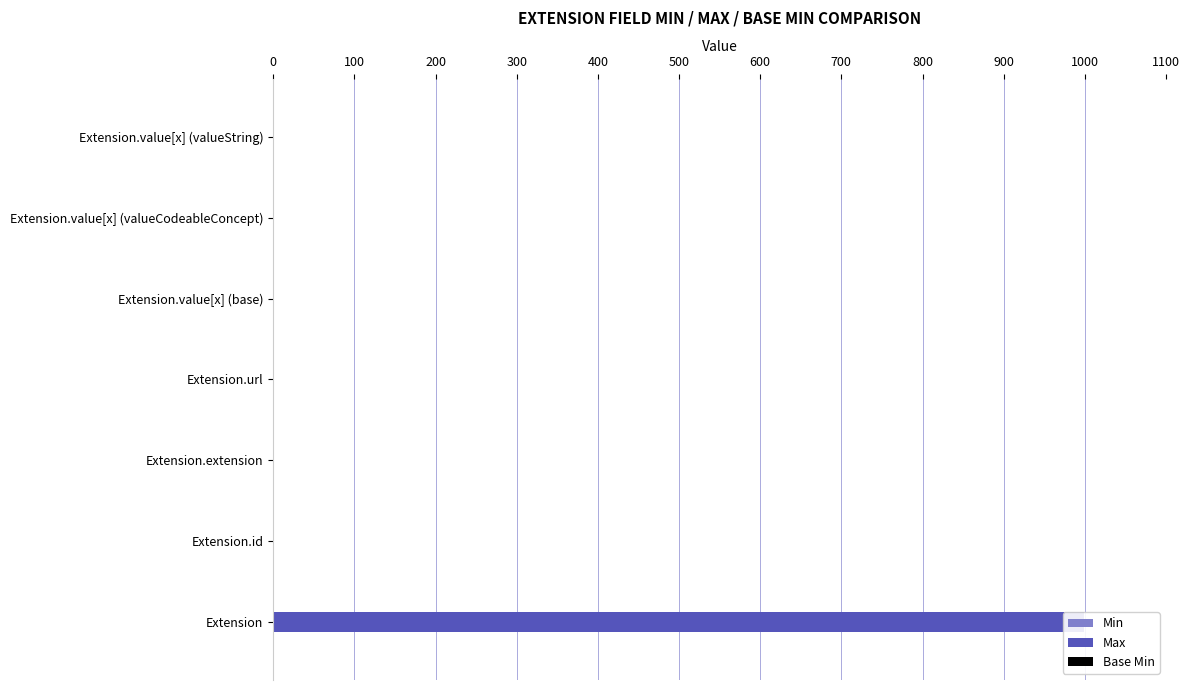

What is the sum of all Min values?

1